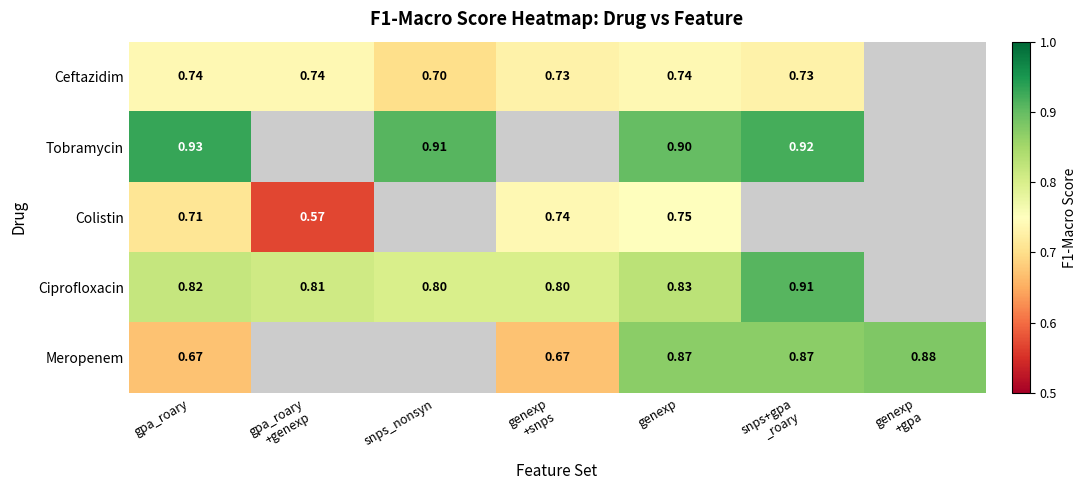

At gpa_roary, list the series in order from smallest to largest.

Meropenem, Colistin, Ceftazidim, Ciprofloxacin, Tobramycin